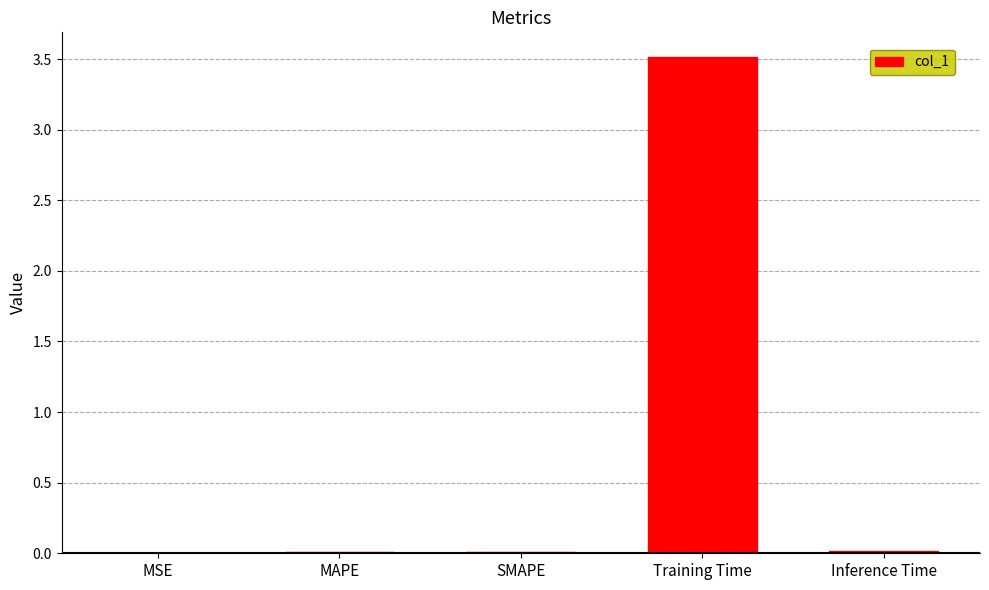

What is the sum of all values?

3.5